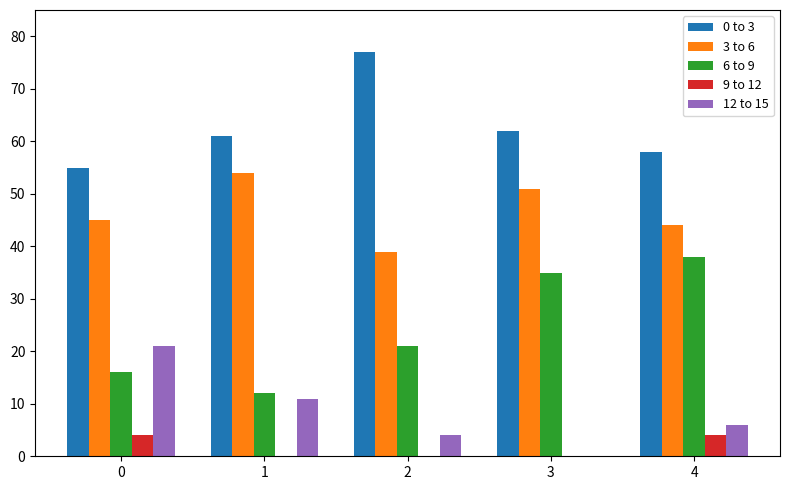

True or false: 12 to 15 has a value of 21 at 0.

True